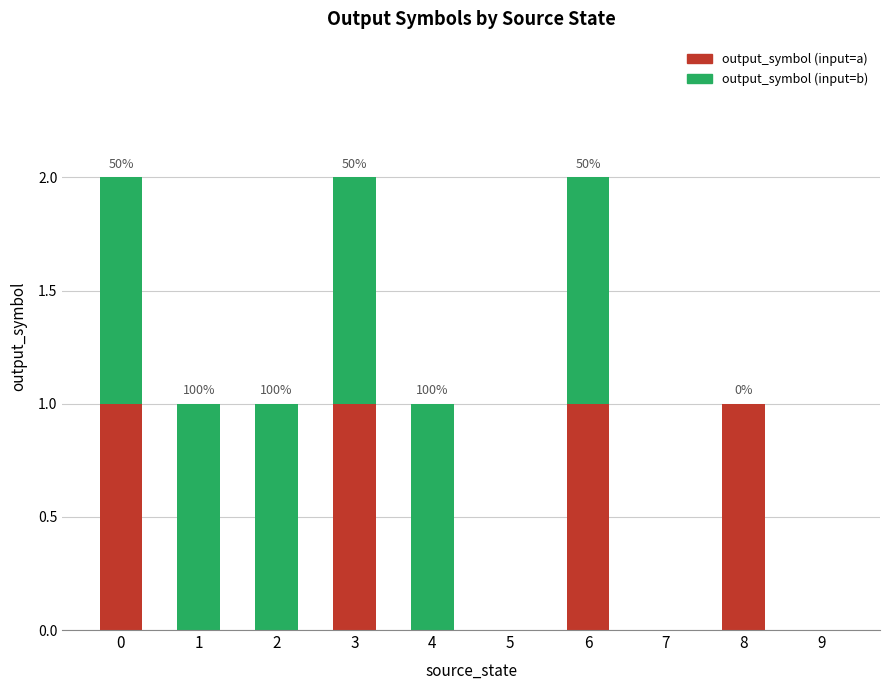

What are all the series names shown in the legend?

output_symbol (input=a), output_symbol (input=b)